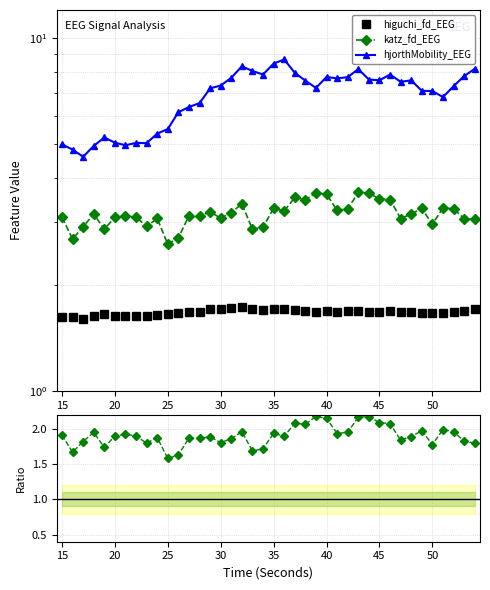

What are all the series names shown in the legend?

higuchi_fd_EEG, katz_fd_EEG, hjorthMobility_EEG